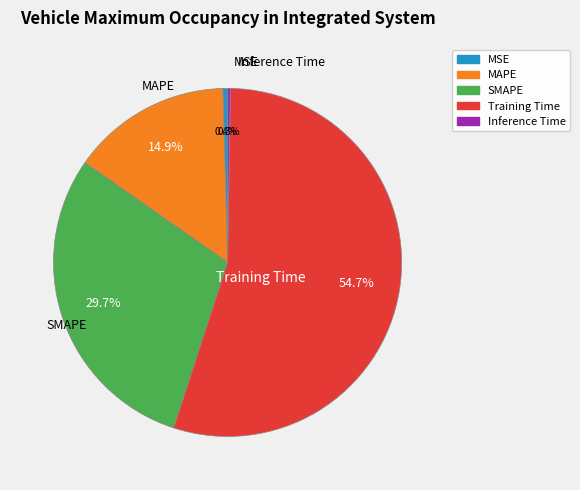

Which slice is the largest?

Training Time